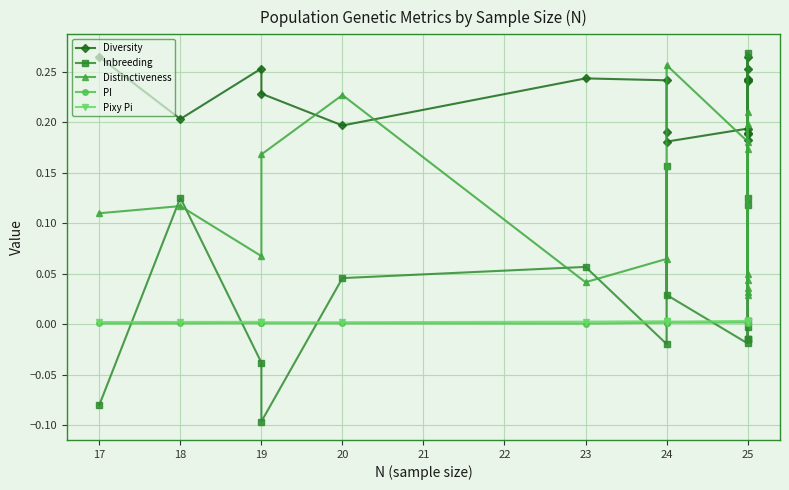

At which category does the chart reach its minimum across all series?

19